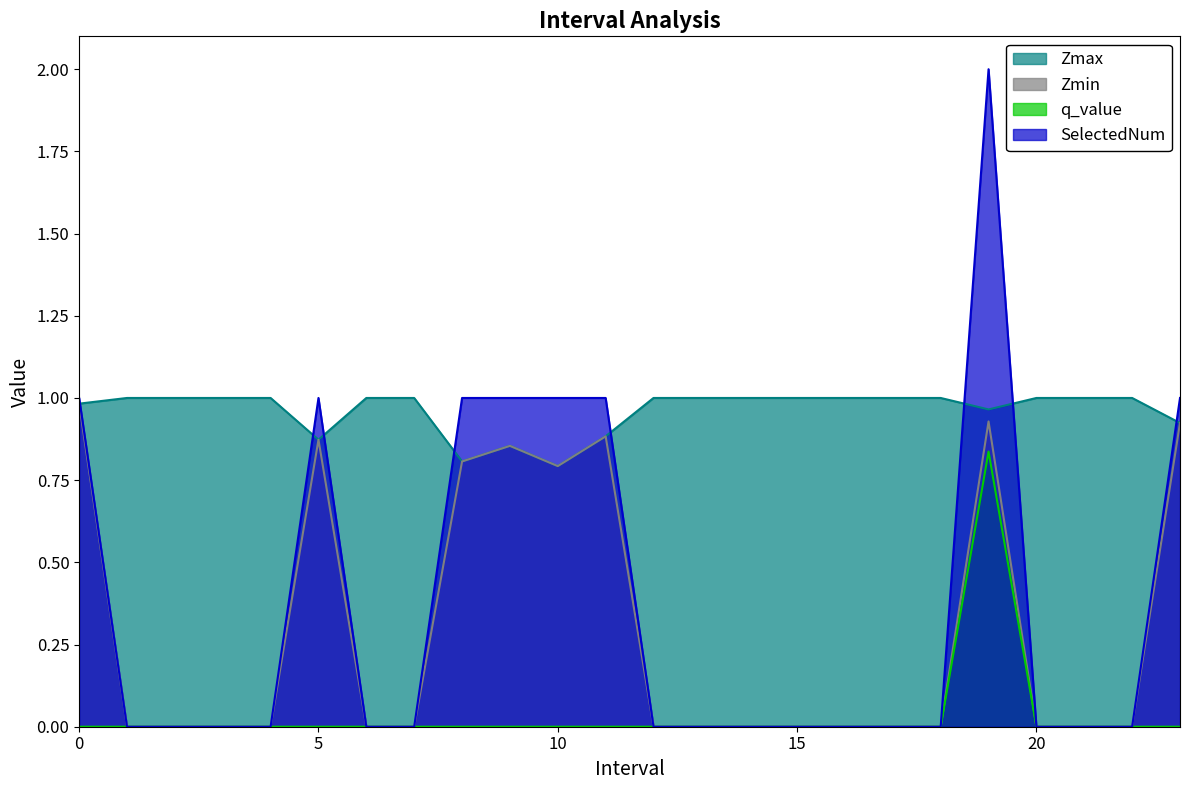

Reading left to right, extract all data points from this chart.

Zmax: 1.0	1.0	1.0	1.0	1.0	0.9	1.0	1.0	0.8	0.9	0.8	0.9	1.0	1.0	1.0	1.0	1.0	1.0	1.0	1.0	1.0	1.0	1.0	0.9
Zmin: 1.0	0.0	0.0	0.0	0.0	0.9	0.0	0.0	0.8	0.9	0.8	0.9	0.0	0.0	0.0	0.0	0.0	0.0	0.0	0.9	0.0	0.0	0.0	0.9
q_value: 0.0	0.0	0.0	0.0	0.0	0.0	0.0	0.0	0.0	0.0	0.0	0.0	0.0	0.0	0.0	0.0	0.0	0.0	0.0	0.8	0.0	0.0	0.0	0.0
SelectedNum: 1.0	0.0	0.0	0.0	0.0	1.0	0.0	0.0	1.0	1.0	1.0	1.0	0.0	0.0	0.0	0.0	0.0	0.0	0.0	2.0	0.0	0.0	0.0	1.0